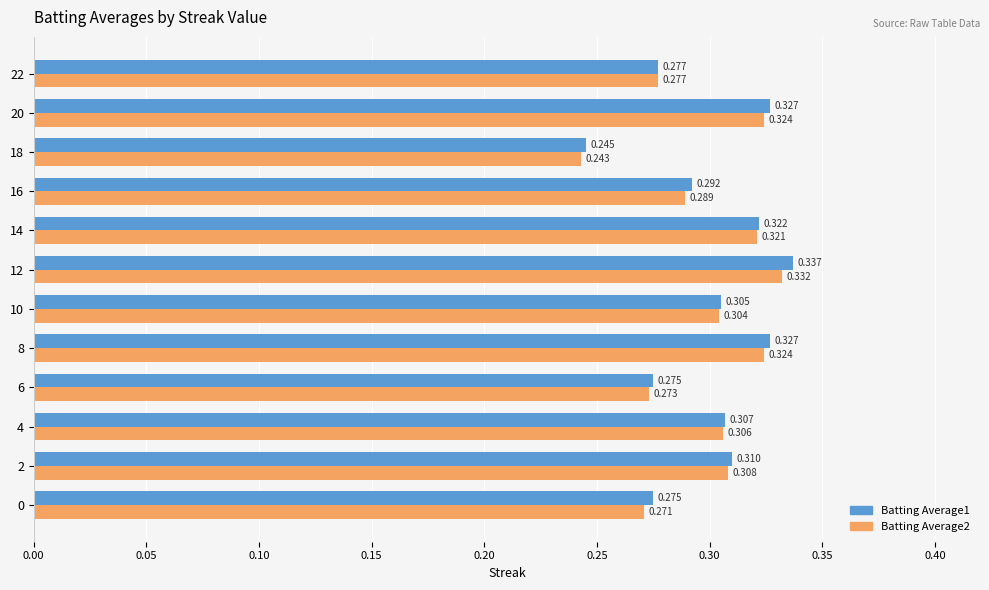

Which series has the largest total across all categories?

Batting Average1